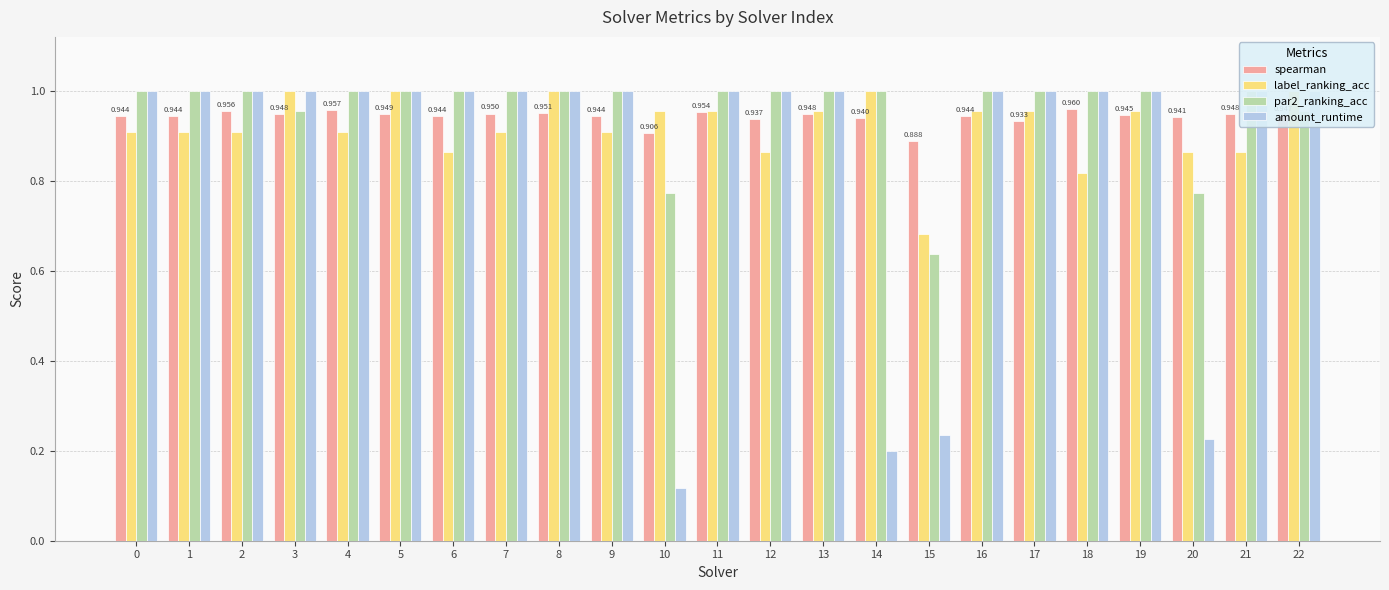

At how many categories does at least one series exceed 0?

23